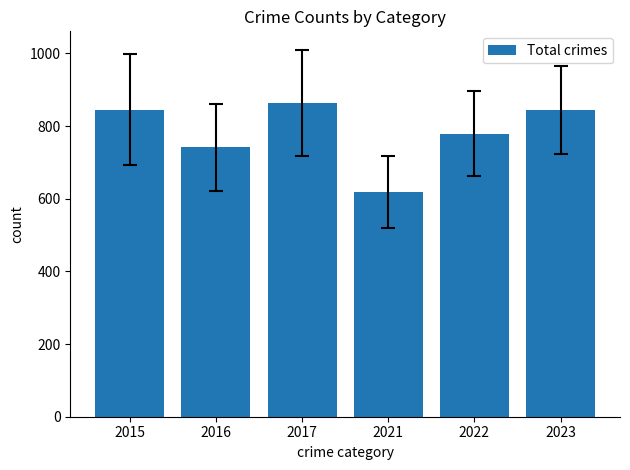

The value at 2023 is 844. True or false?

True